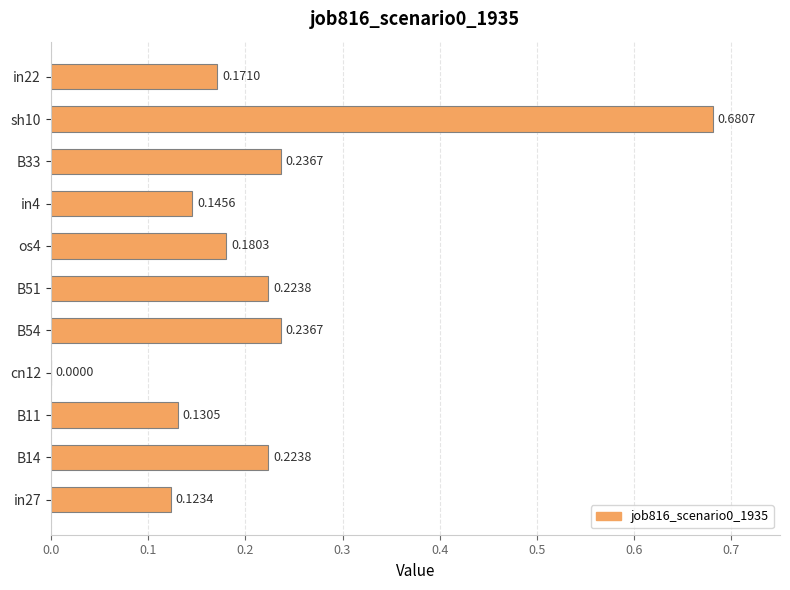

What is the sum of all values?

2.4